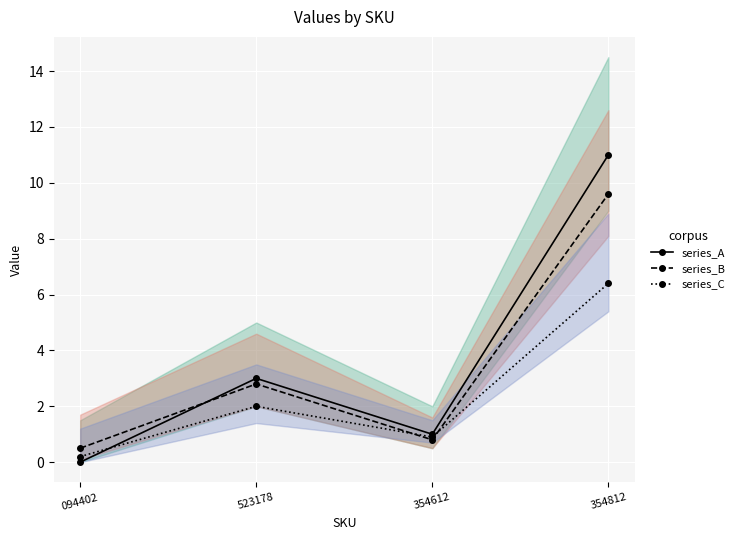

Is it true that series_C equals 2.0 at 523178?

True